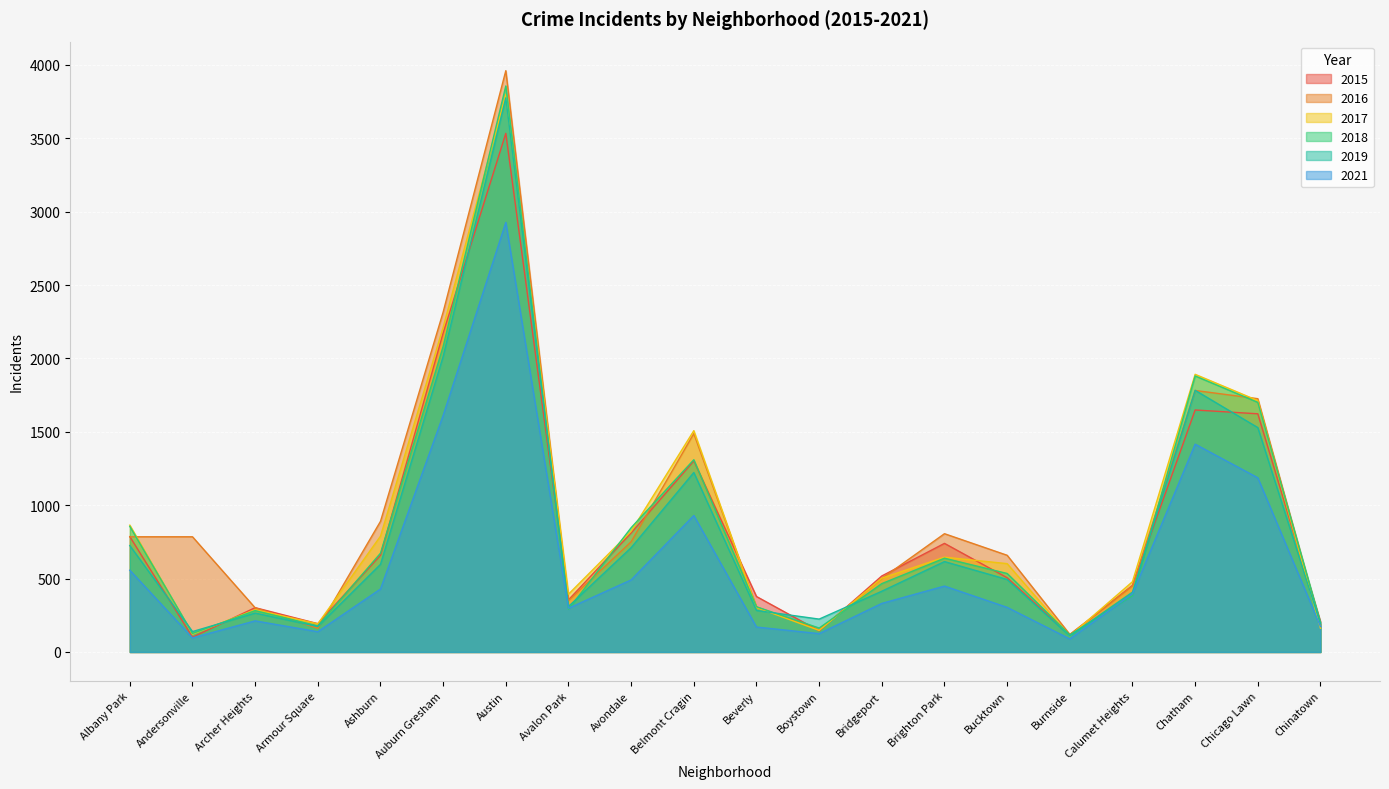

Reading left to right, what are all the values shown in this chart?

2016: 785	785	301	161	890	2316	3961	350	751	1488	307	150	501	806	659	120	450	1782	1726	186
2017: 864	121	288	192	789	2212	3799	394	823	1508	303	147	503	646	602	109	479	1892	1713	162
2018: 856	126	282	178	673	2082	3857	291	847	1310	308	163	466	639	535	117	384	1881	1701	202
2019: 725	139	265	174	597	2014	3776	310	711	1223	283	224	414	616	494	109	408	1783	1529	192
2021: 557	96	212	138	429	1612	2927	298	491	930	170	125	331	449	304	89	396	1416	1187	174
2015: 786	101	302	193	659	2173	3534	355	811	1302	378	144	518	740	506	116	454	1649	1623	206